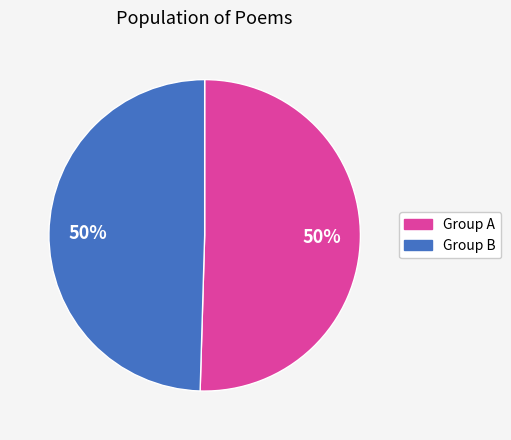

To the nearest percent, what is the average slice percentage?

50%